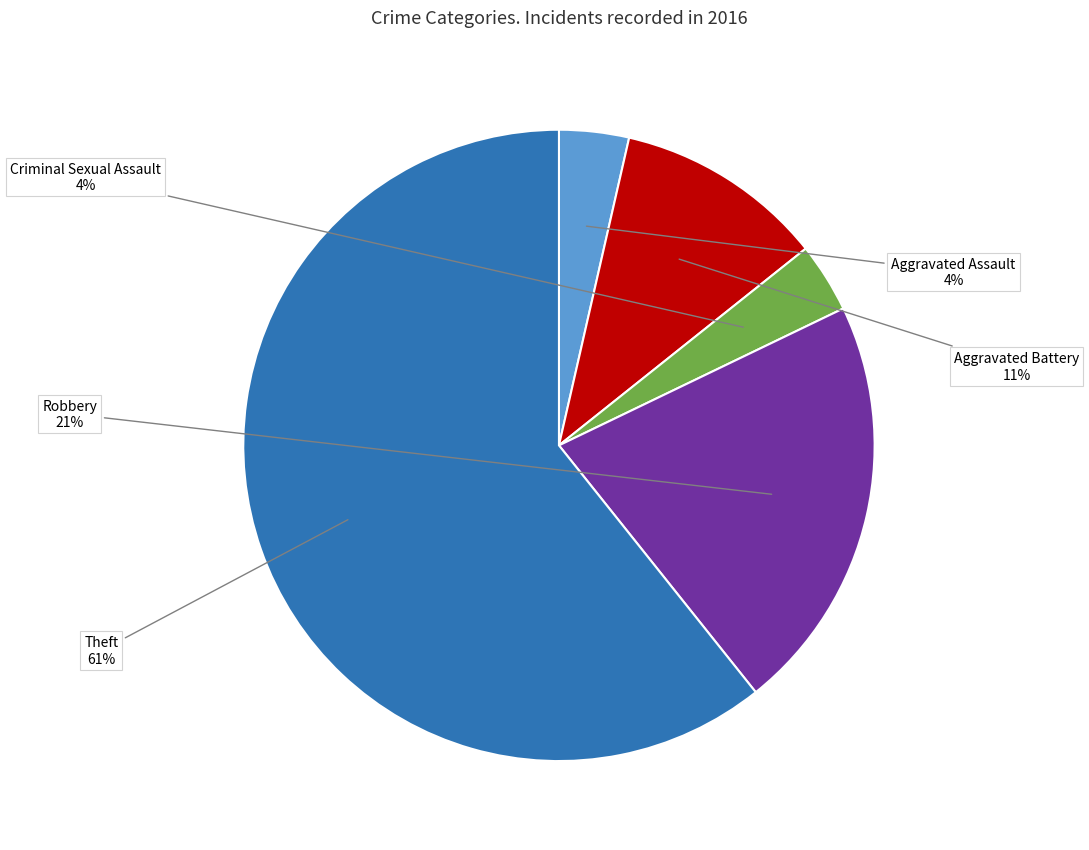

To the nearest percent, what portion does Criminal Sexual Assault represent?

4%